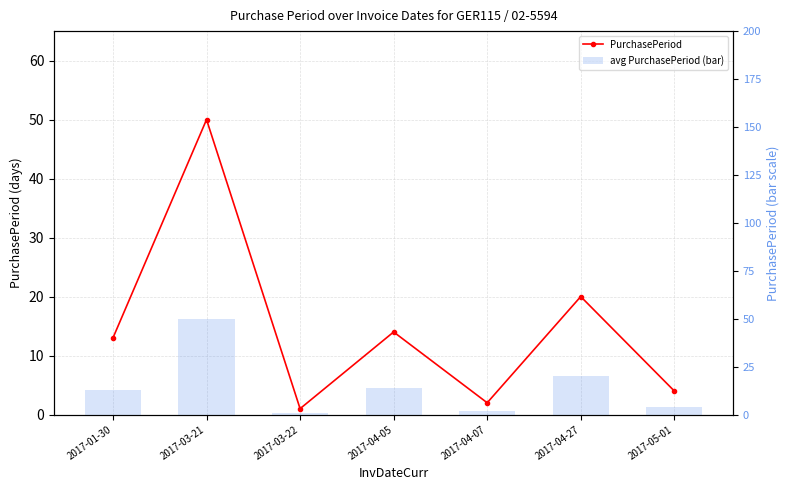

Between 2017-04-05 and 2017-04-27, which series saw the biggest shift?

PurchasePeriod